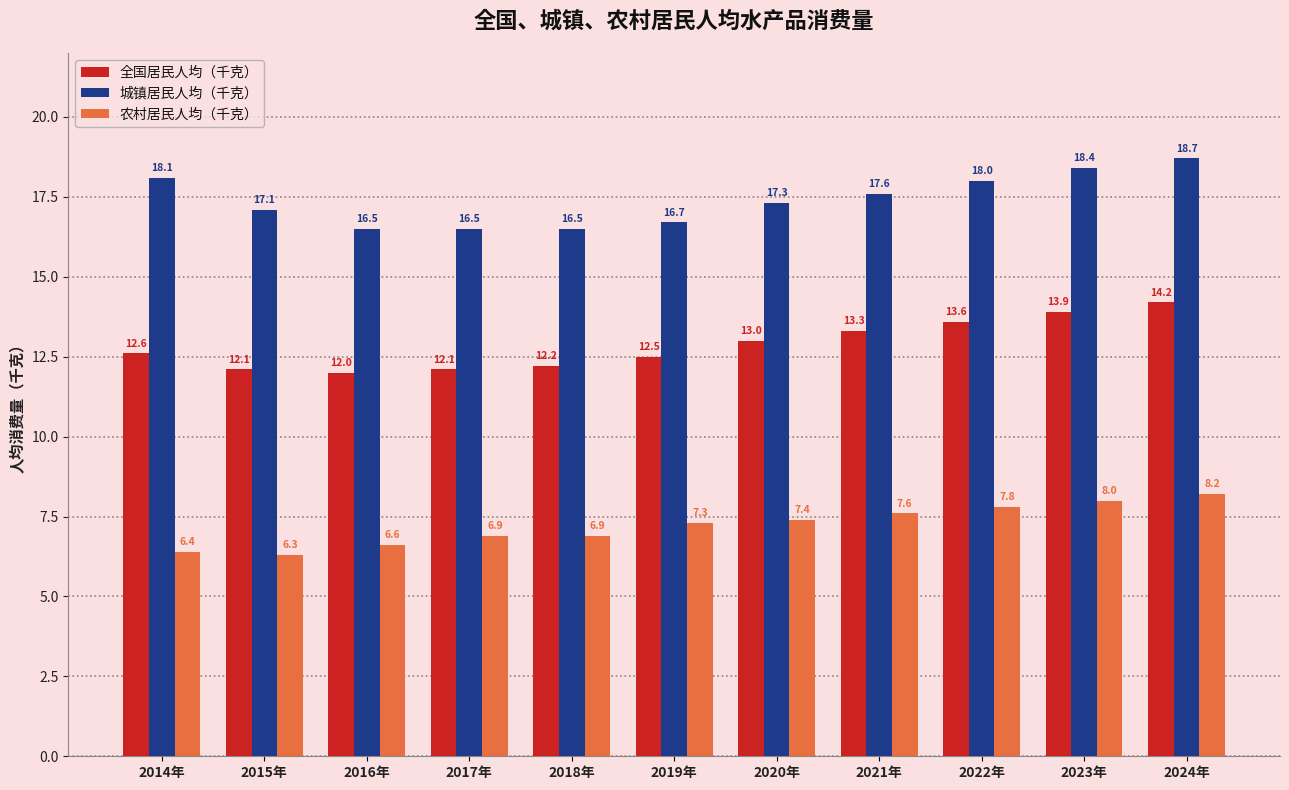

Reading left to right, transcribe all the data shown in this chart.

全国居民人均（千克）: 2014年=12.6	2015年=12.1	2016年=12.0	2017年=12.1	2018年=12.2	2019年=12.5	2020年=13.0	2021年=13.3	2022年=13.6	2023年=13.9	2024年=14.2
城镇居民人均（千克）: 2014年=18.1	2015年=17.1	2016年=16.5	2017年=16.5	2018年=16.5	2019年=16.7	2020年=17.3	2021年=17.6	2022年=18.0	2023年=18.4	2024年=18.7
农村居民人均（千克）: 2014年=6.4	2015年=6.3	2016年=6.6	2017年=6.9	2018年=6.9	2019年=7.3	2020年=7.4	2021年=7.6	2022年=7.8	2023年=8.0	2024年=8.2